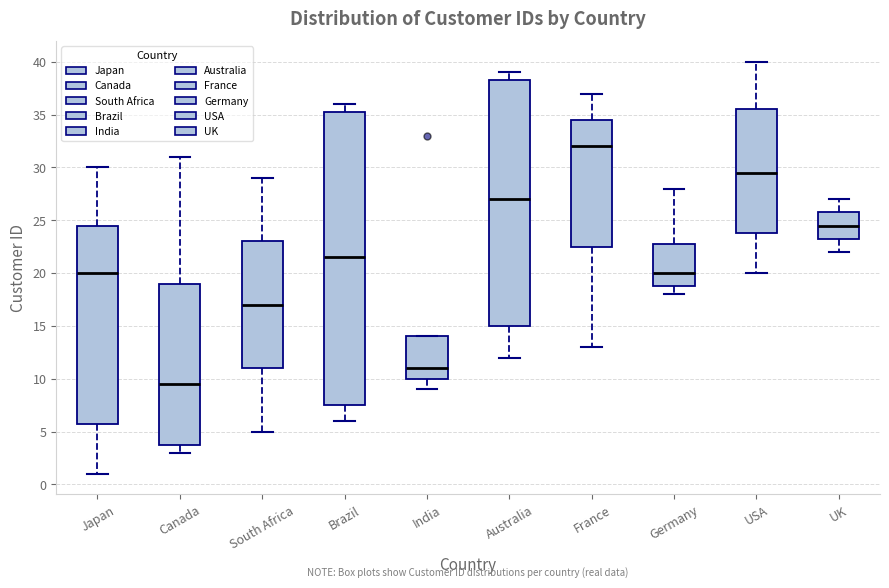

Reading left to right, read every box against the y-axis: the position of its median line, the range the box covers, and the ends of its whiskers. The values are not printed on the chart, so give them approximately, as read against the axis.

Japan: median 20.0, box 6.0 to 24.5, whiskers 1.0 to 30.0
Canada: median 9.5, box 4.0 to 19.0, whiskers 3.0 to 31.0
South Africa: median 17.0, box 11.0 to 23.0, whiskers 5.0 to 29.0
Brazil: median 21.5, box 7.5 to 35.5, whiskers 6.0 to 36.0
India: median 11.0, box 10.0 to 14.0, whiskers 9.0 to 14.0
Australia: median 27.0, box 15.0 to 38.5, whiskers 12.0 to 39.0
France: median 32.0, box 22.5 to 34.5, whiskers 13.0 to 37.0
Germany: median 20.0, box 19.0 to 23.0, whiskers 18.0 to 28.0
USA: median 29.5, box 24.0 to 35.5, whiskers 20.0 to 40.0
UK: median 24.5, box 23.5 to 26.0, whiskers 22.0 to 27.0